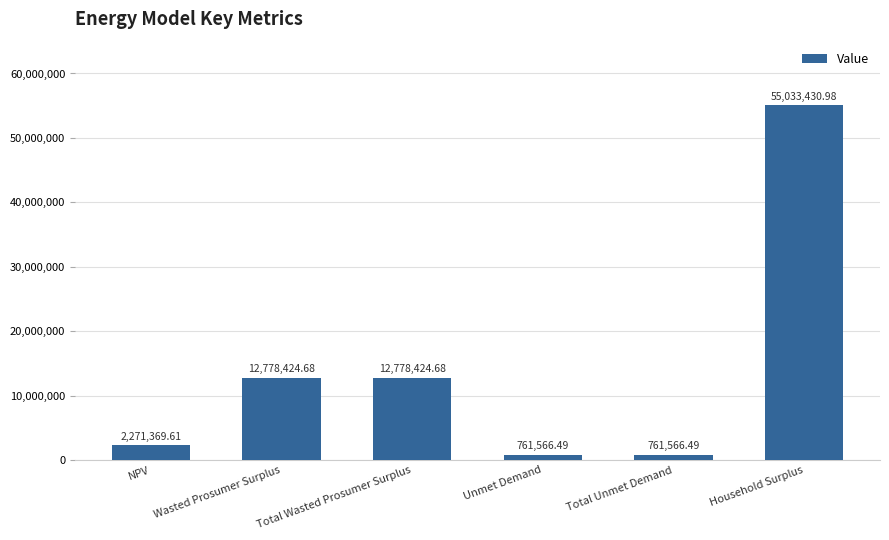

Does the chart contain any negative values?

No